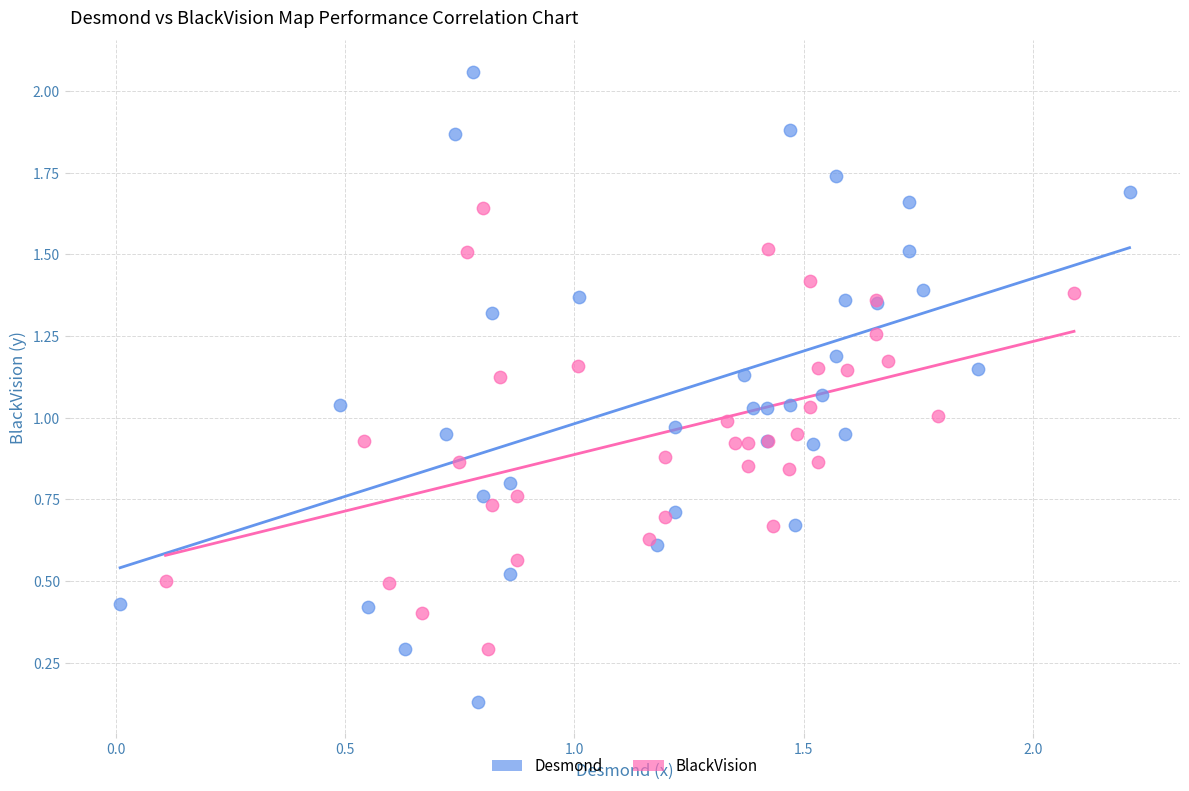

What are all the series names shown in the legend?

Desmond, BlackVision